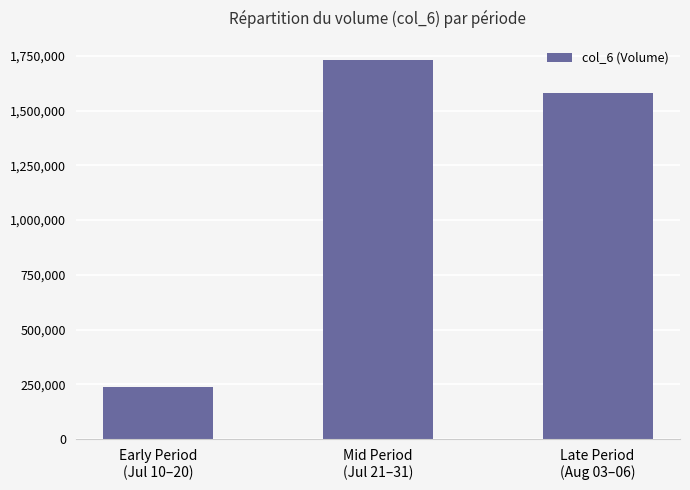

What is the difference between the values at Late Period
(Aug 03–06) and Early Period
(Jul 10–20)?

1342680